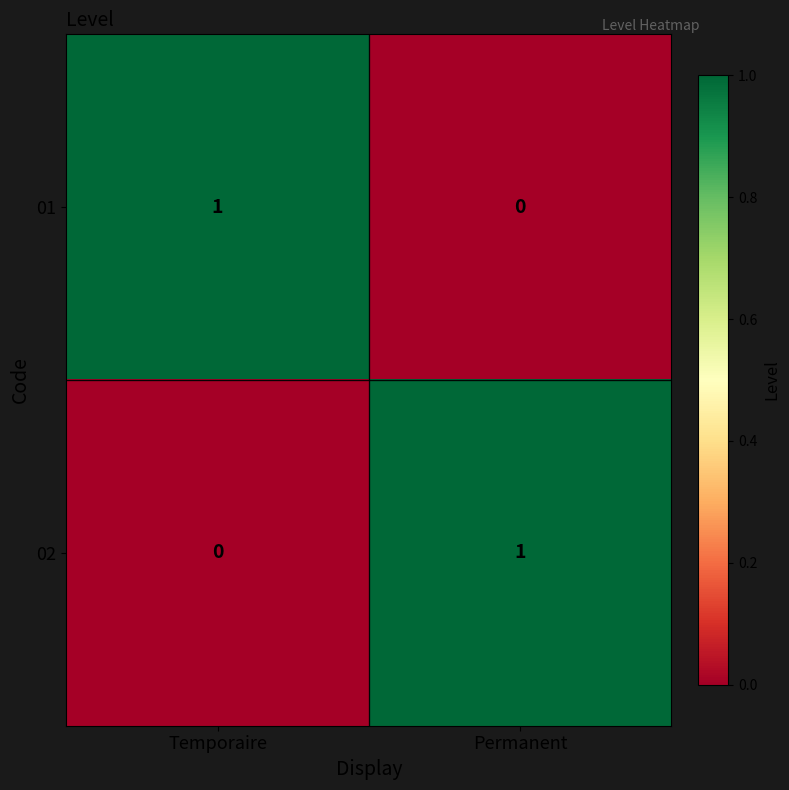

Is the value of 02 at Temporaire greater than the value of 01 at Temporaire?

No